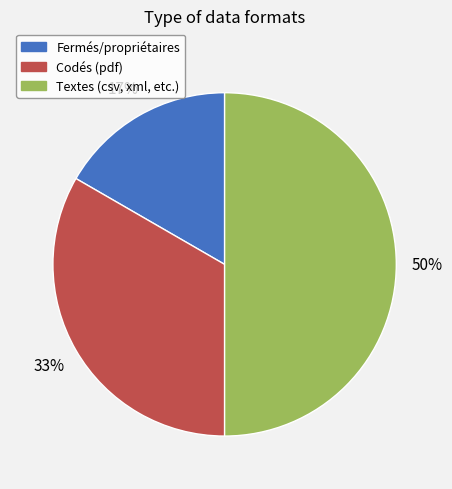

Rank the categories by value from highest to lowest.

Textes (csv, xml, etc.), Codés (pdf), Fermés/propriétaires